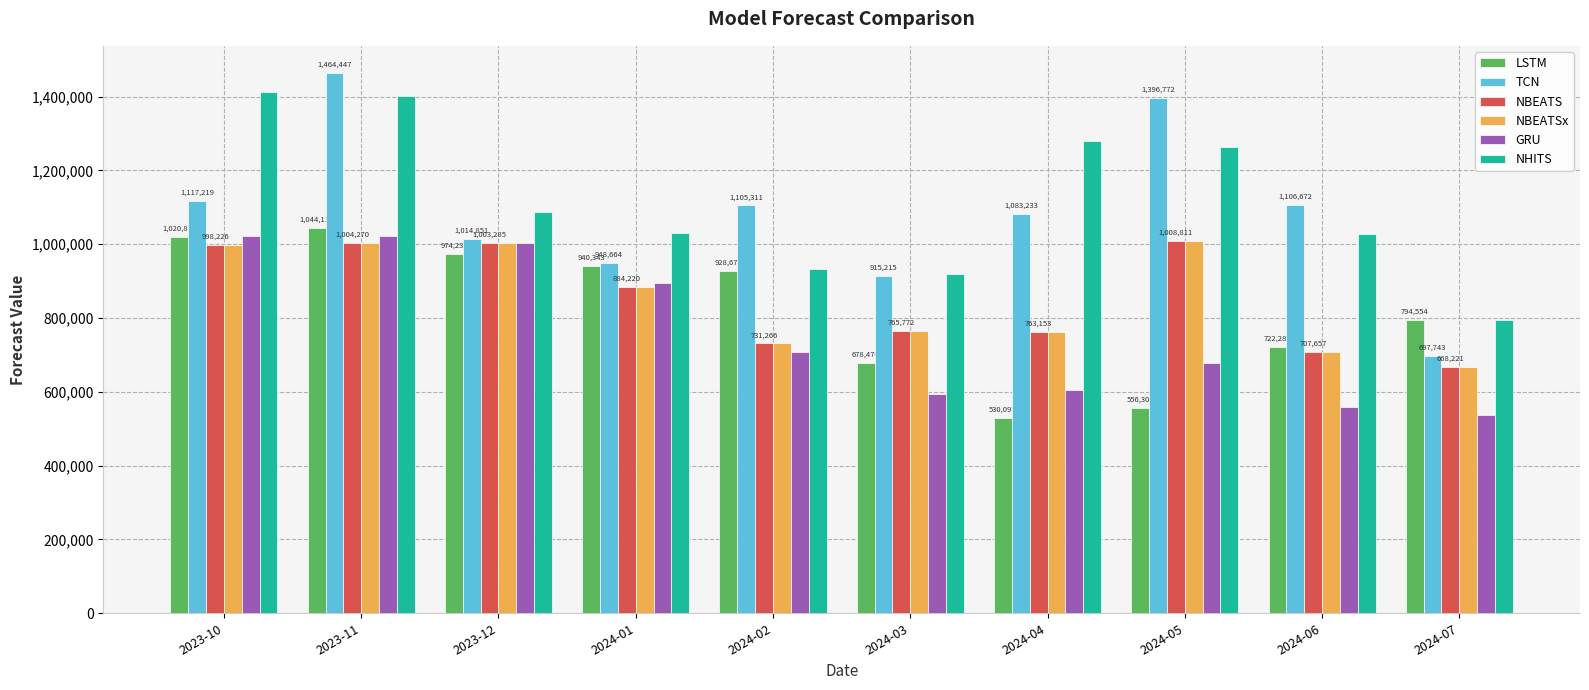

What is the label of the 4th bar from the right?

2024-04